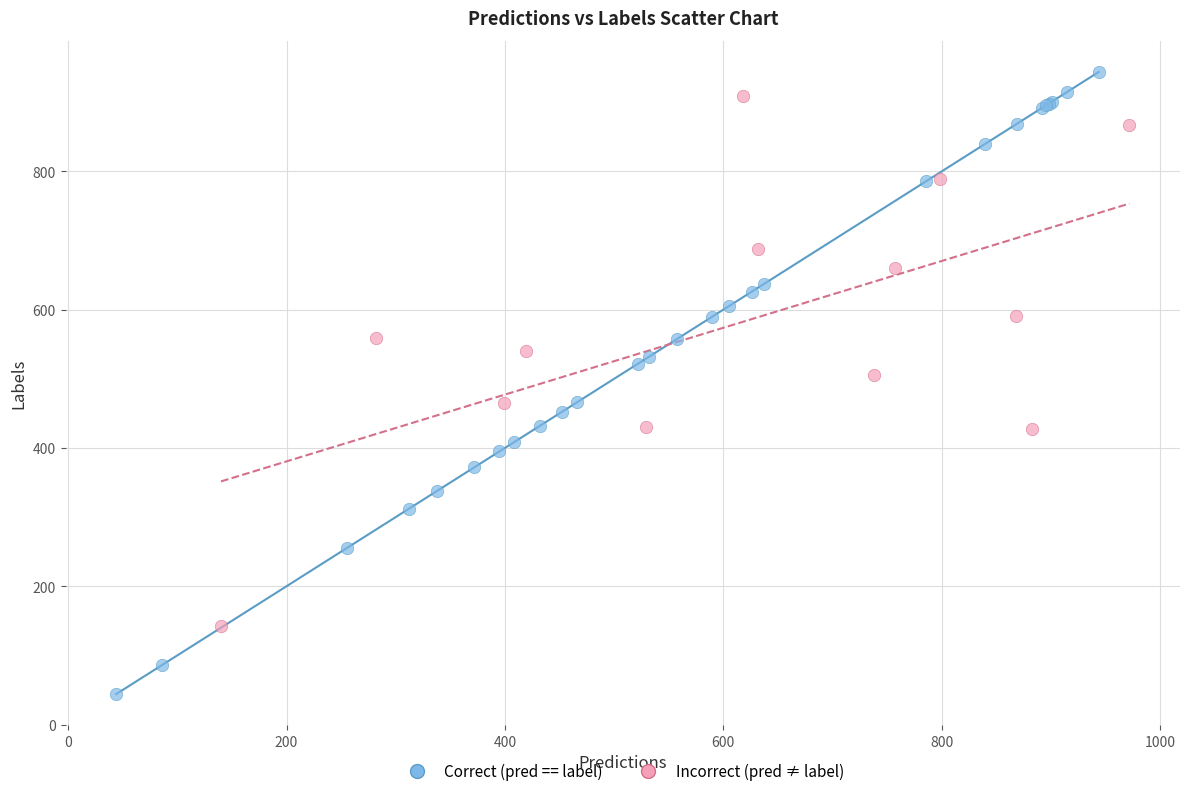

Which series contains the lowest Y value?

Correct (pred == label)